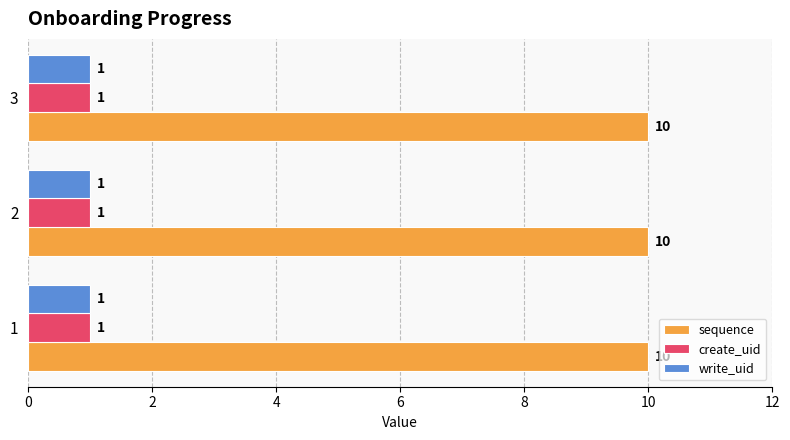

What is the approximate value of sequence at 2?

10